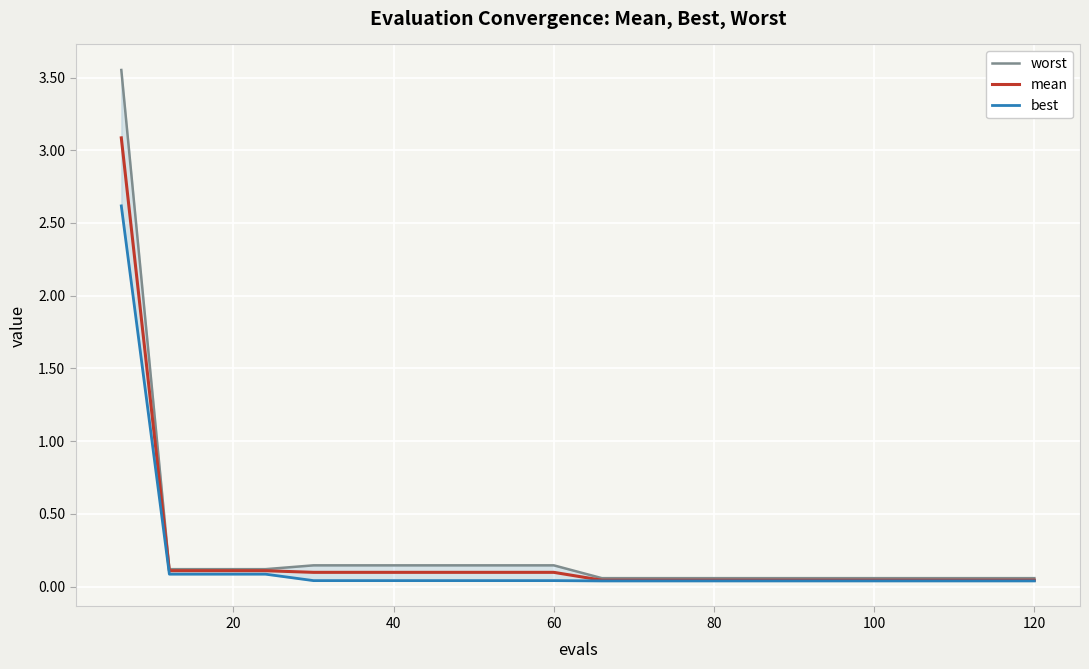

What is the maximum value for mean?

3.1